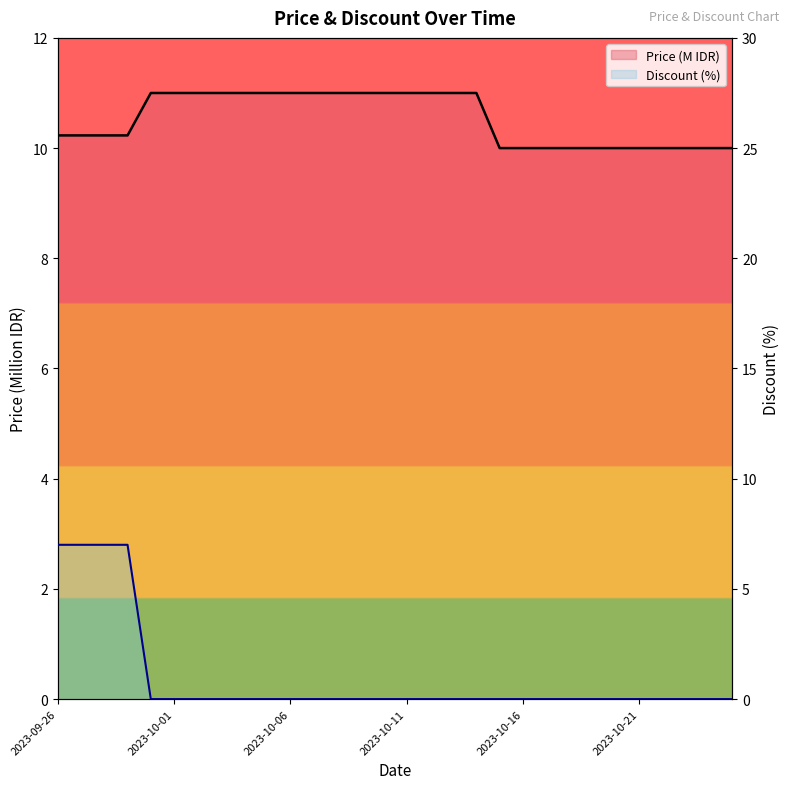

Reading right to left, extract all data points from this chart.

Price: 10.0	10.0	10.0	10.0	10.0	10.0	10.0	10.0	10.0	10.0	10.0	11.0	11.0	11.0	11.0	11.0	11.0	11.0	11.0	11.0	11.0	11.0	11.0	11.0	11.0	11.0	10.2	10.2	10.2	10.2
Discount: 0.0	0.0	0.0	0.0	0.0	0.0	0.0	0.0	0.0	0.0	0.0	0.0	0.0	0.0	0.0	0.0	0.0	0.0	0.0	0.0	0.0	0.0	0.0	0.0	0.0	0.0	7.0	7.0	7.0	7.0